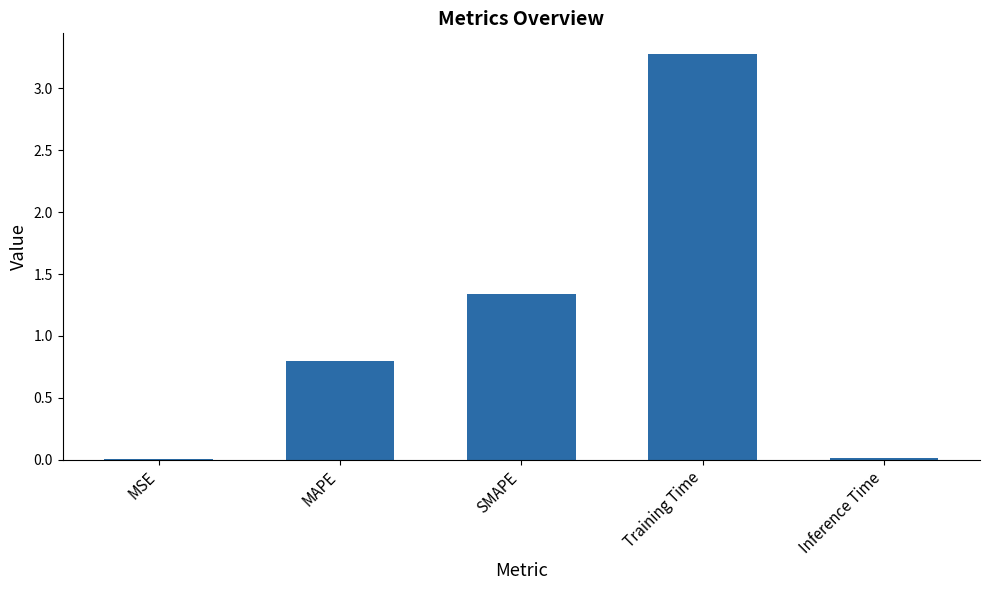

What is the sum of all values?

5.4